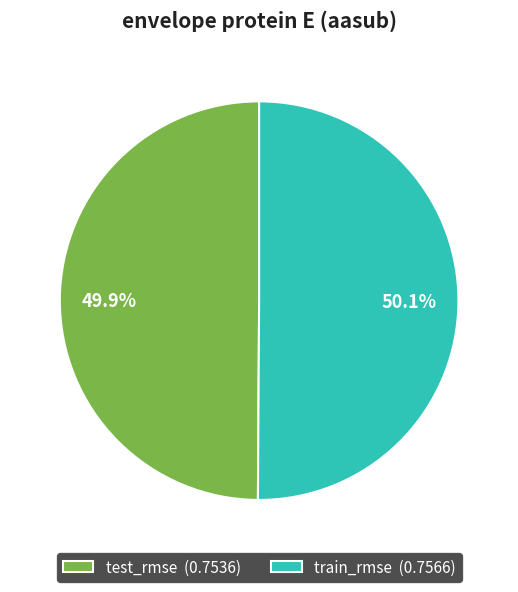

To the nearest percent, what is the combined percentage of train_rmse and test_rmse?

100%